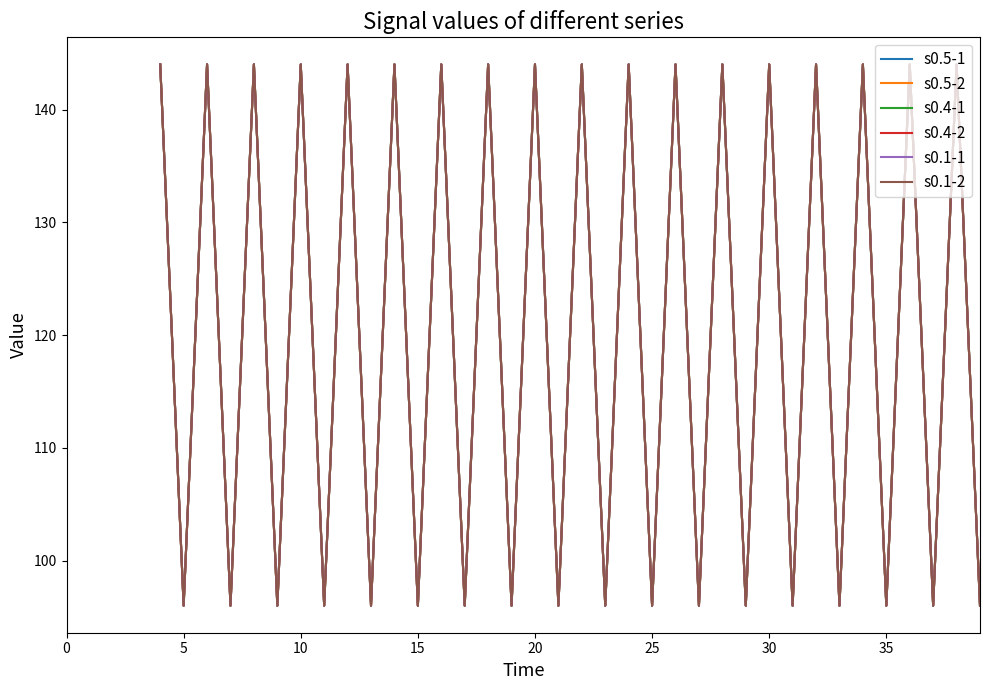

Does the chart have visible grid lines?

No